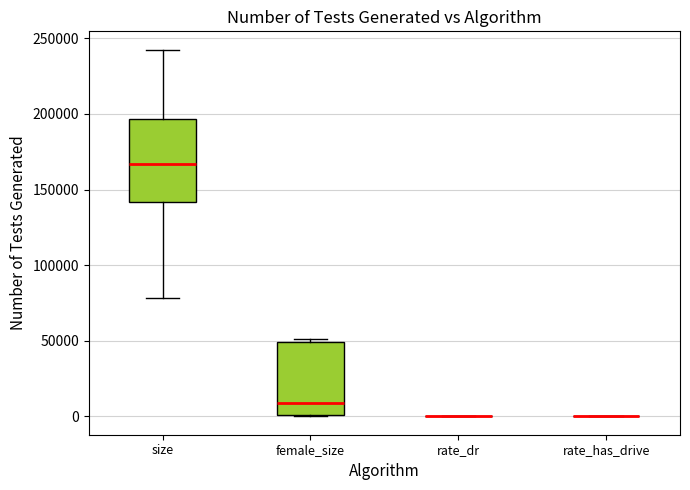

Reading left to right, read every box against the y-axis: the position of its median line, the range the box covers, and the ends of its whiskers. The values are not printed on the chart, so give them approximately, as read against the axis.

size: median 165000, box 140000 to 195000, whiskers 80000 to 240000
female_size: median 10000, box 0 to 50000, whiskers 0 to 50000
rate_dr: box collapsed to a line at 0, whiskers 0 to 0
rate_has_drive: box collapsed to a line at 0, whiskers 0 to 0